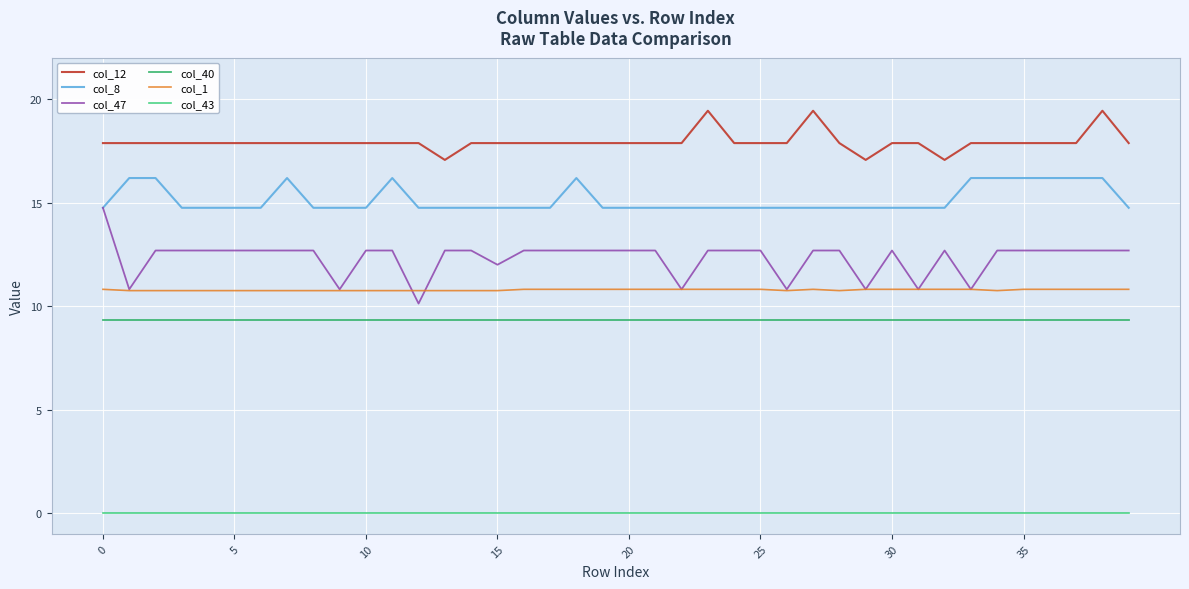

Which series has the widest spread of values?

col_47